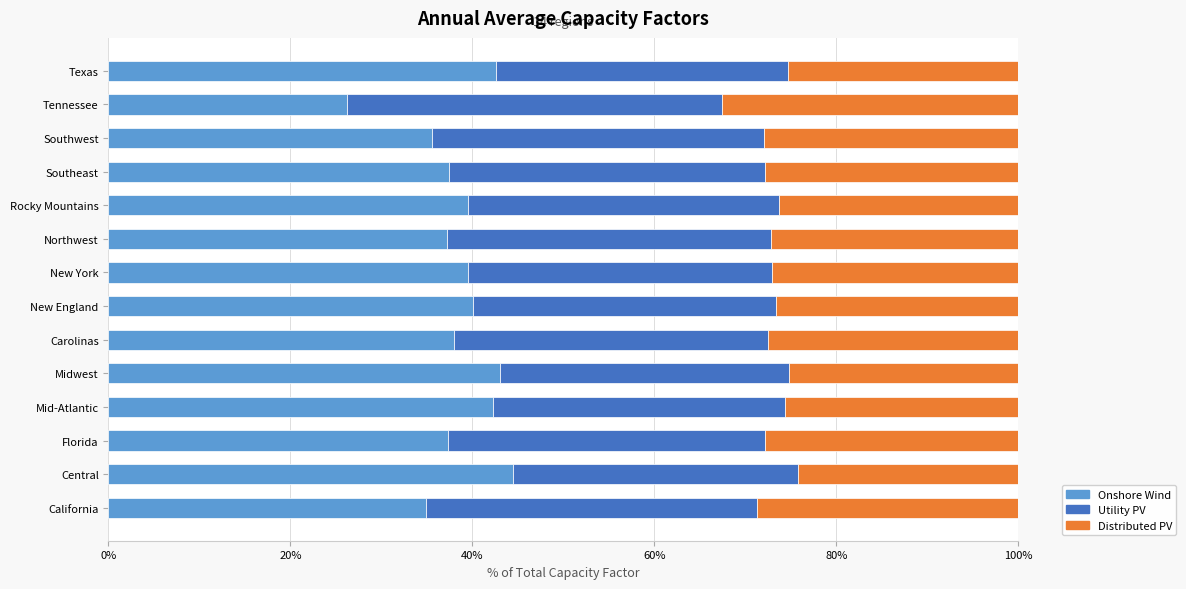

What is the total value across all series at Carolinas?

100.0